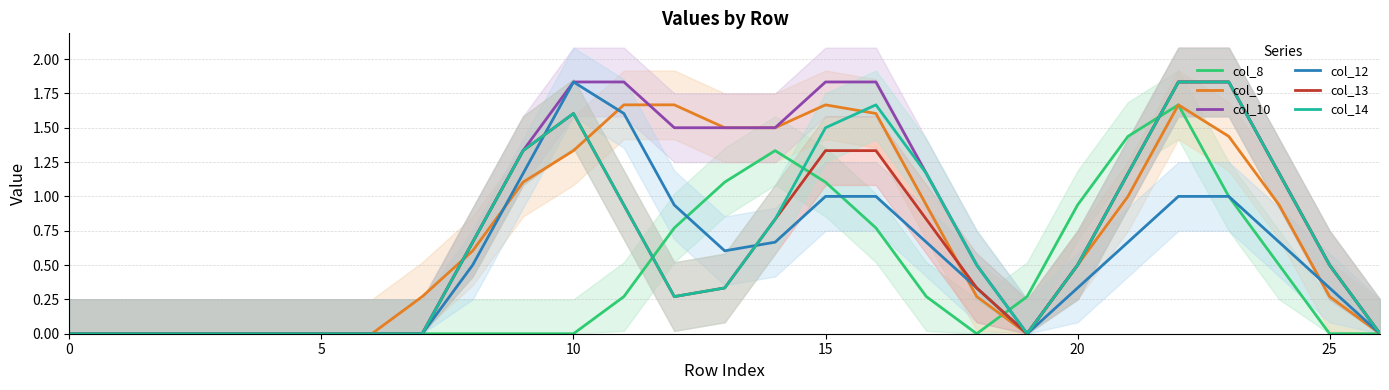

How many interior local peaks does the col_8 series have?

2